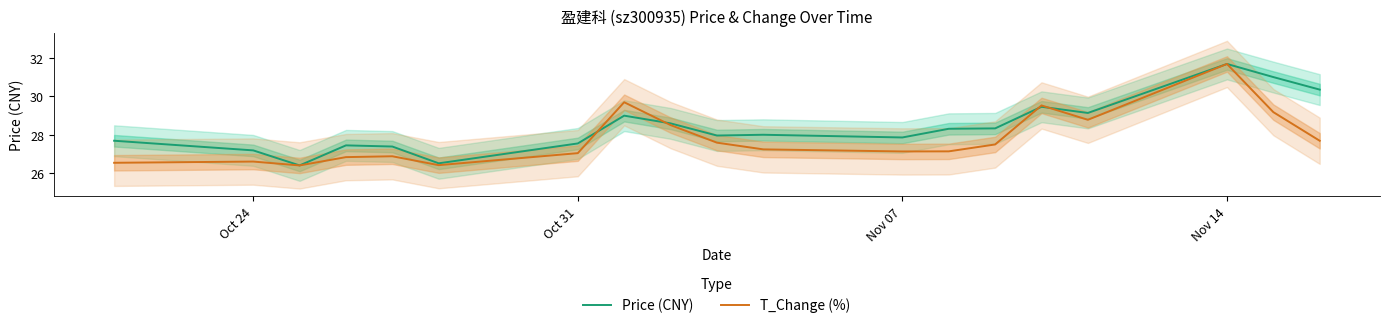

What is the sum of all Price (CNY) values?

539.8